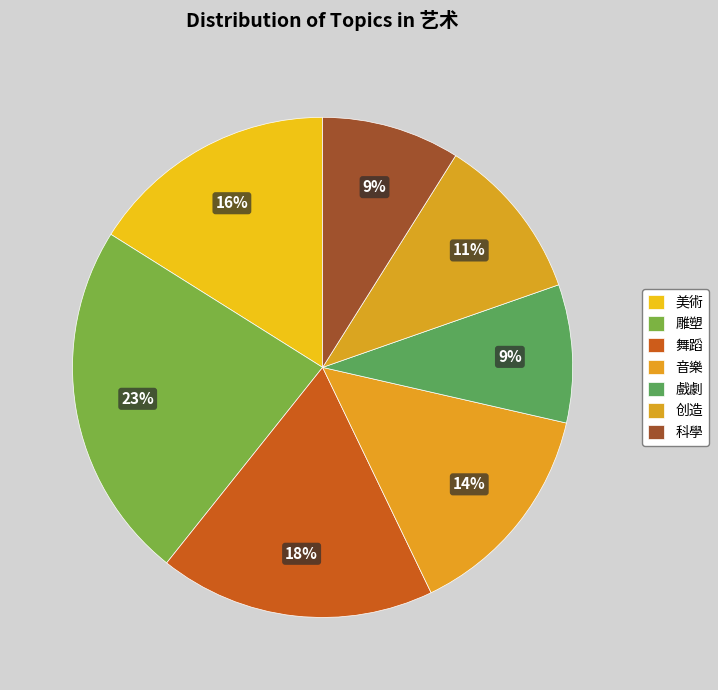

Rank the categories by value from highest to lowest.

雕塑, 舞蹈, 美術, 音樂, 创造, 戲劇, 科學